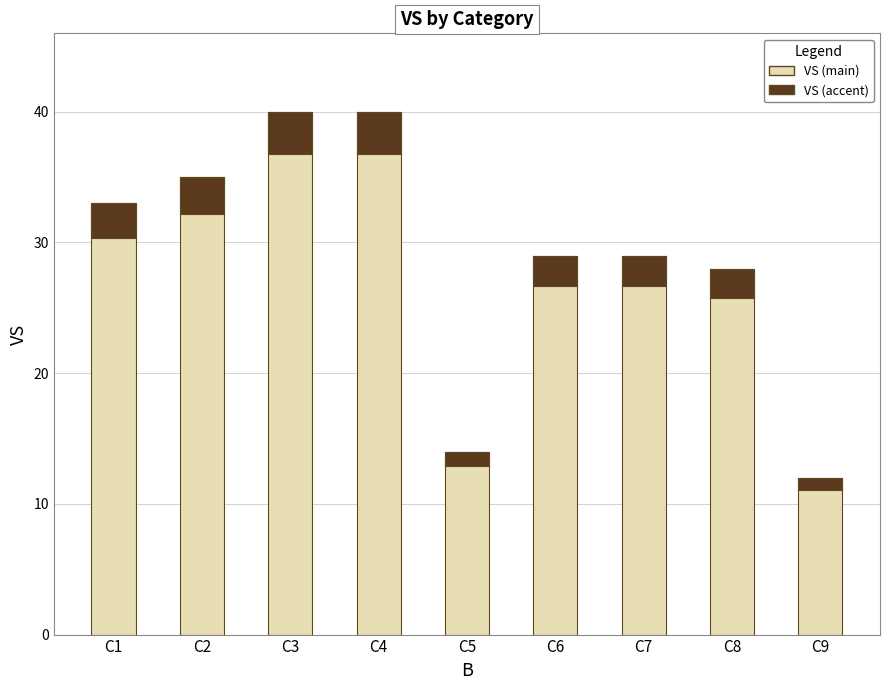

Reading left to right, transcribe all the data shown in this chart.

C1=33	C2=35	C3=40	C4=40	C5=14	C6=29	C7=29	C8=28	C9=12